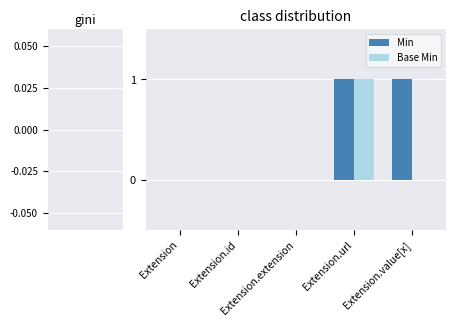

Are the bars grouped side by side (vs. stacked)?

Yes